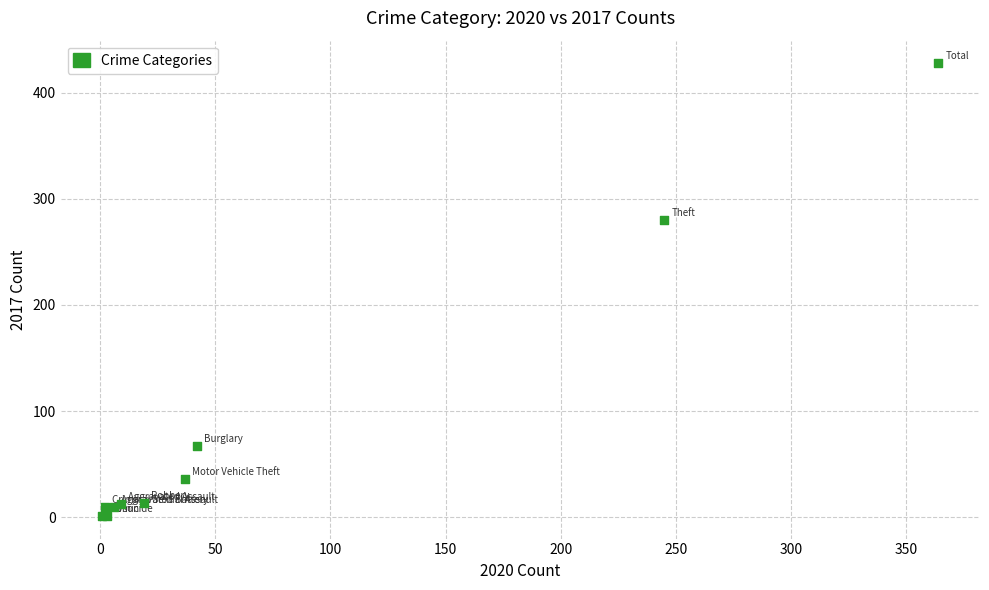

What Y value in the scatter plot is closest to 214?

280